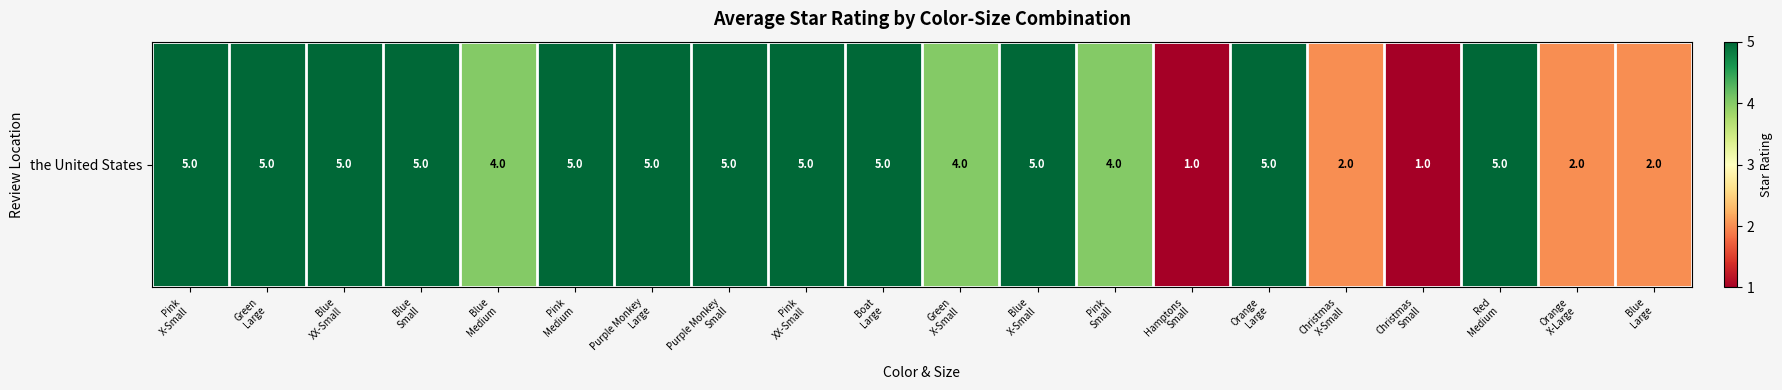

What is the difference between the maximum and minimum values?

4